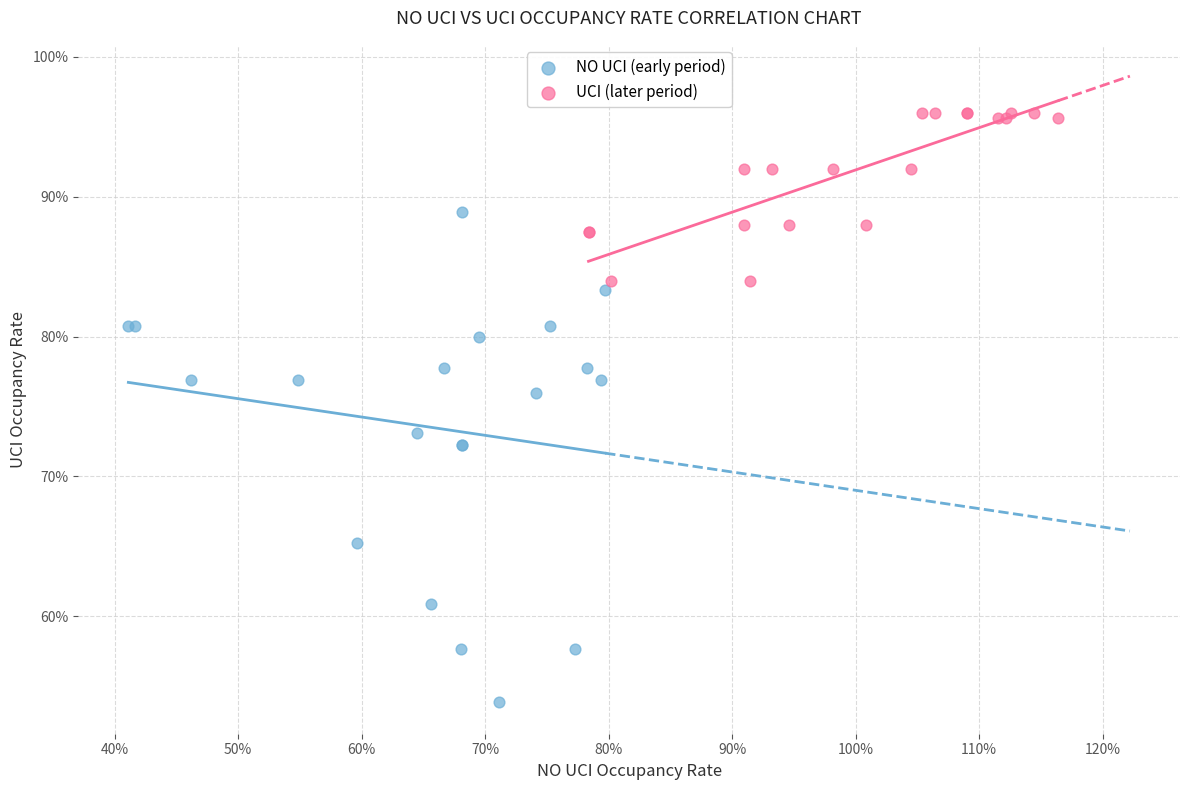

What are all the series names shown in the legend?

NO UCI (early period), UCI (later period)